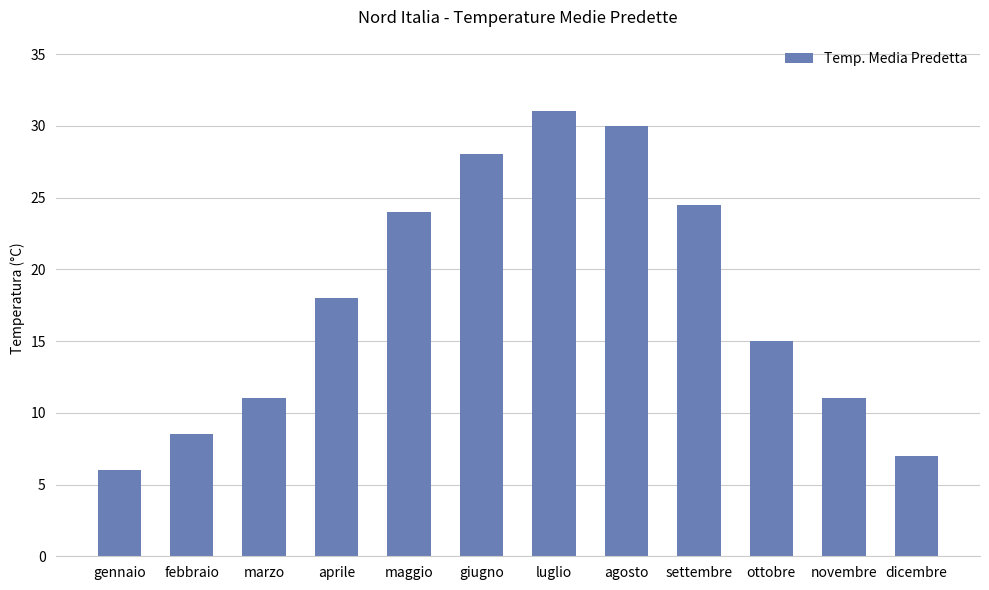

Read the value at ottobre.

15.0